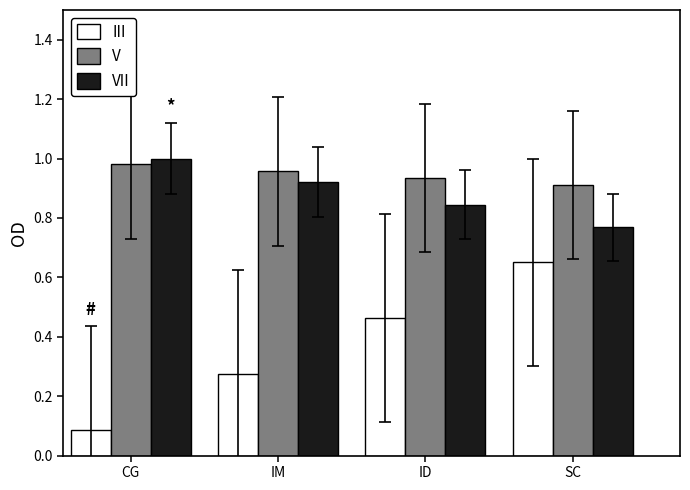

What is the average value of the III series?

0.4